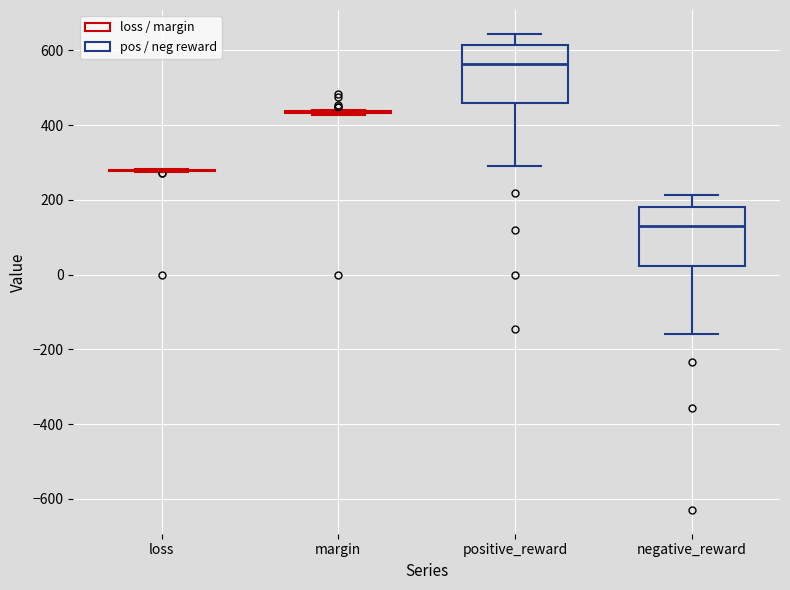

Reading left to right, transcribe this box plot: for each box, give where its median line is, the range the box spans, and where its two whiskers end, as read against the y-axis. The values are not printed on the chart, so give them approximately, as read against the axis.

loss: box collapsed to a line at 280, whiskers 280 to 280
margin: box collapsed to a line at 440, whiskers 420 to 440
positive_reward: median 560, box 460 to 620, whiskers 280 to 640
negative_reward: median 120, box 20 to 180, whiskers -160 to 220